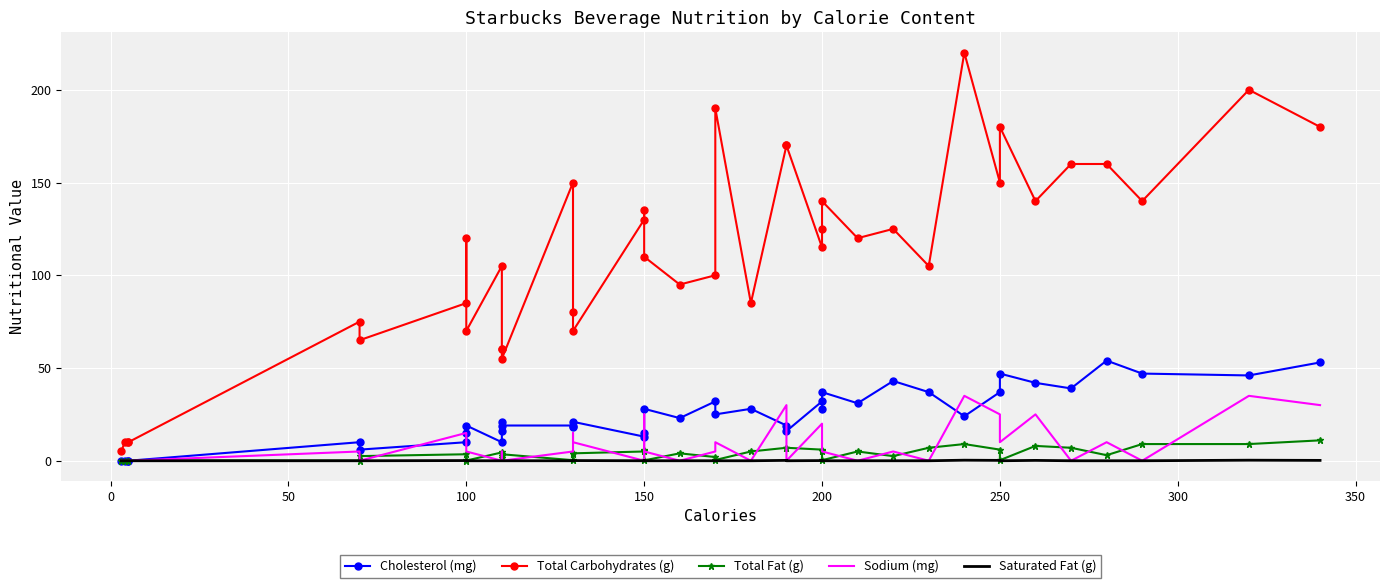

After their last crossing, which series has the higher values: Total Fat (g) or Sodium (mg)?

Sodium (mg)